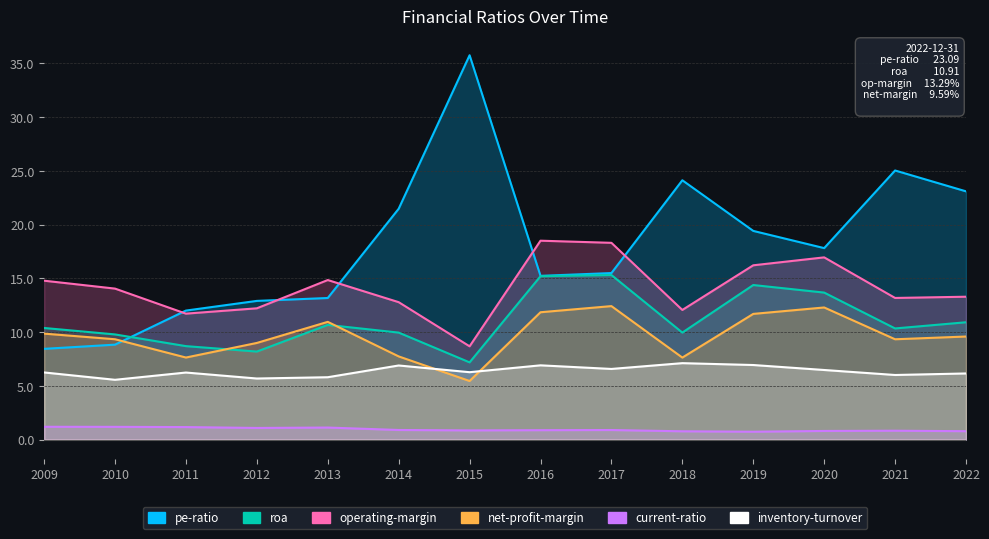

How many interior local valleys does the net-profit-margin series have?

4